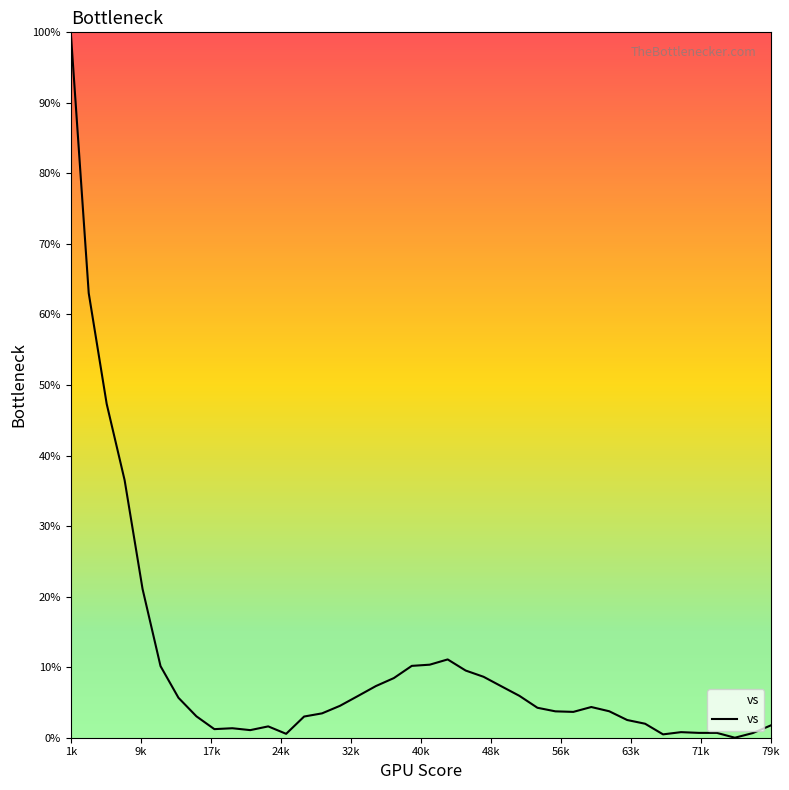

What is the sum of all values?

417.6